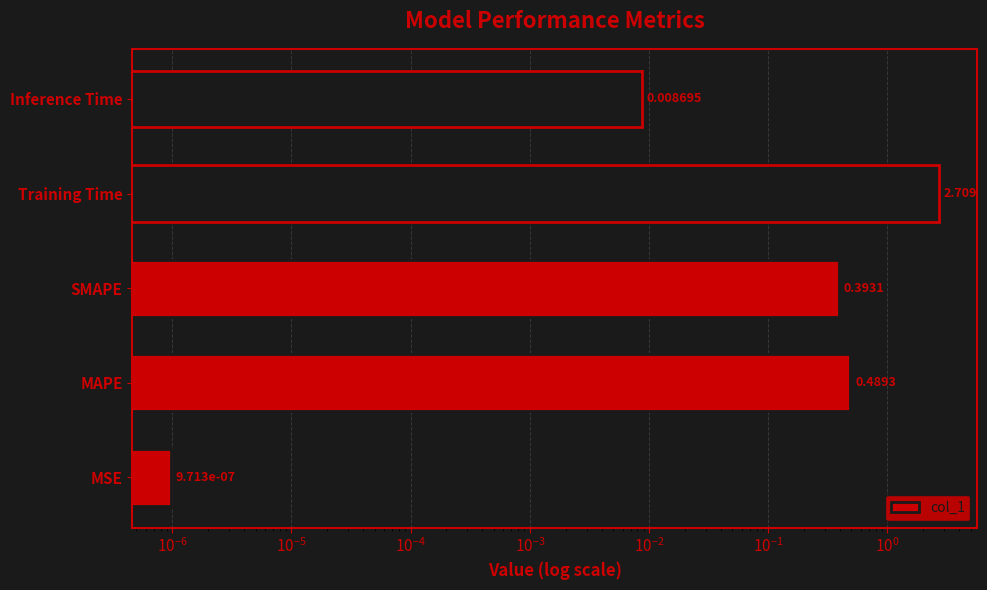

Are the bars horizontal?

Yes